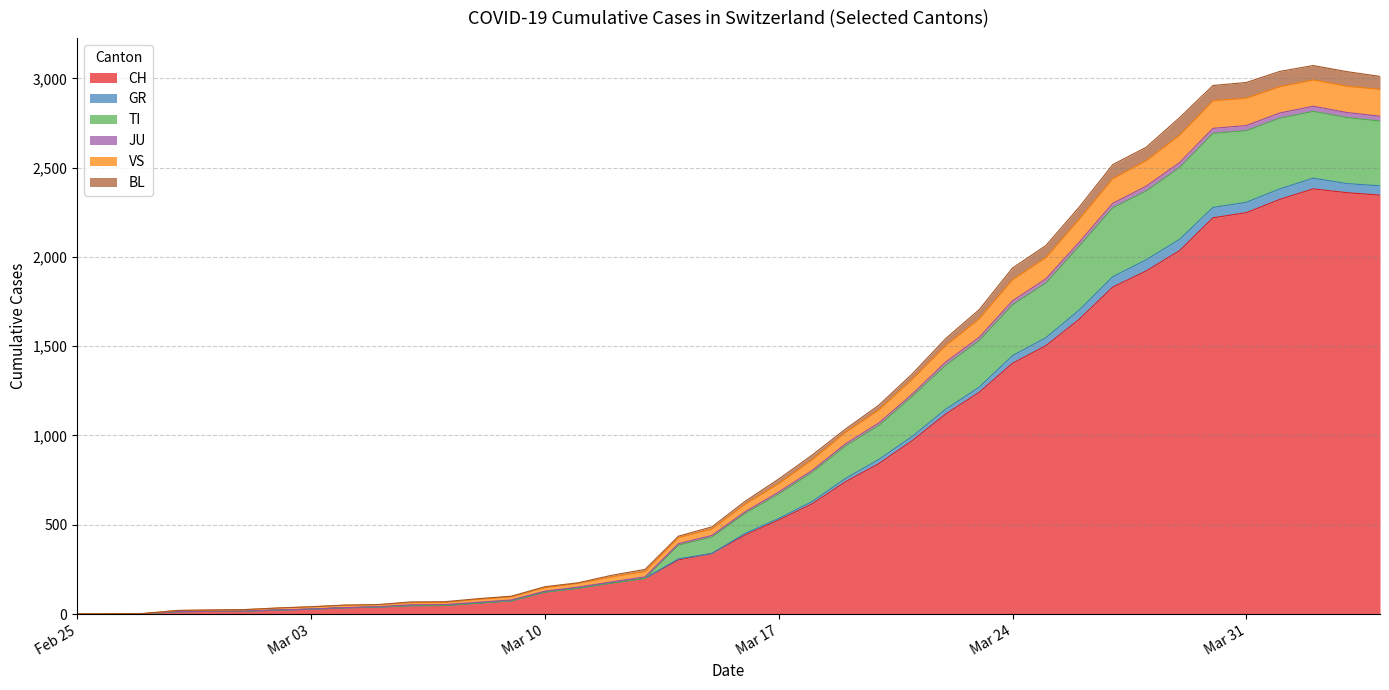

True or false: BL and TI intersect in this chart.

False